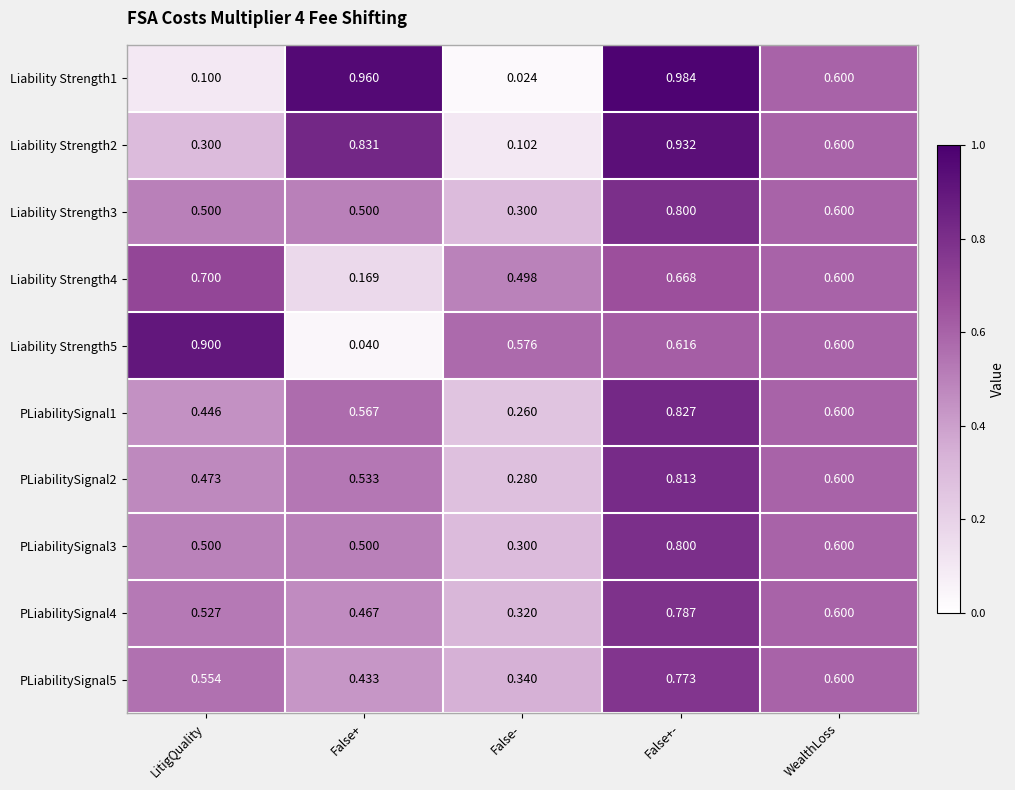

At how many categories does at least one series exceed 0?

5